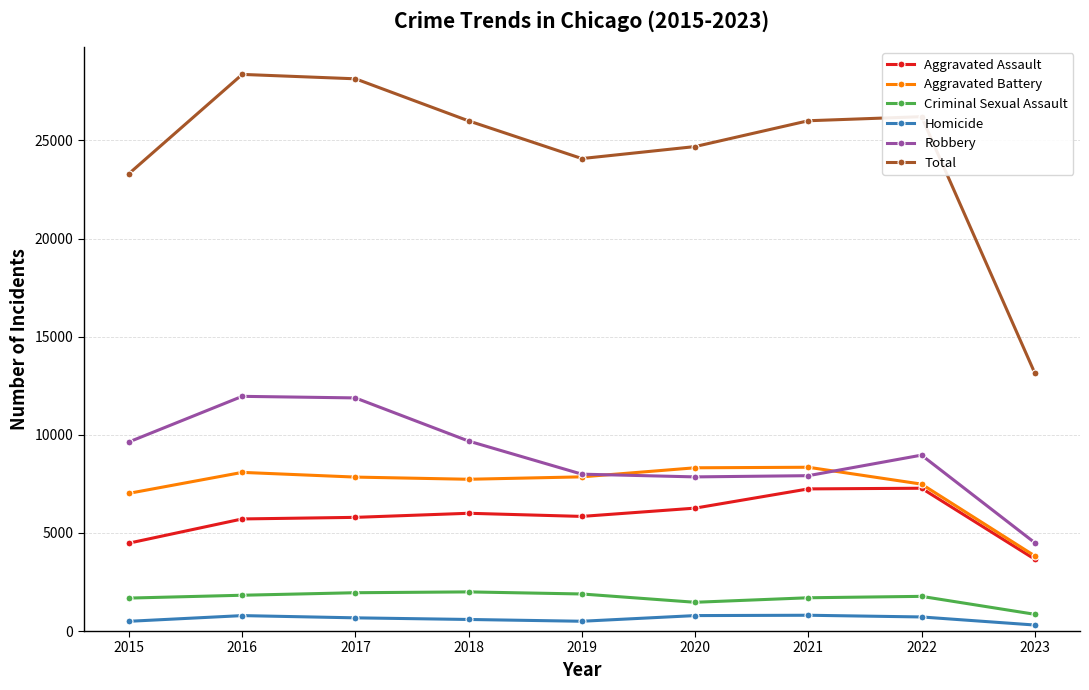

Which series has the largest total across all categories?

Total